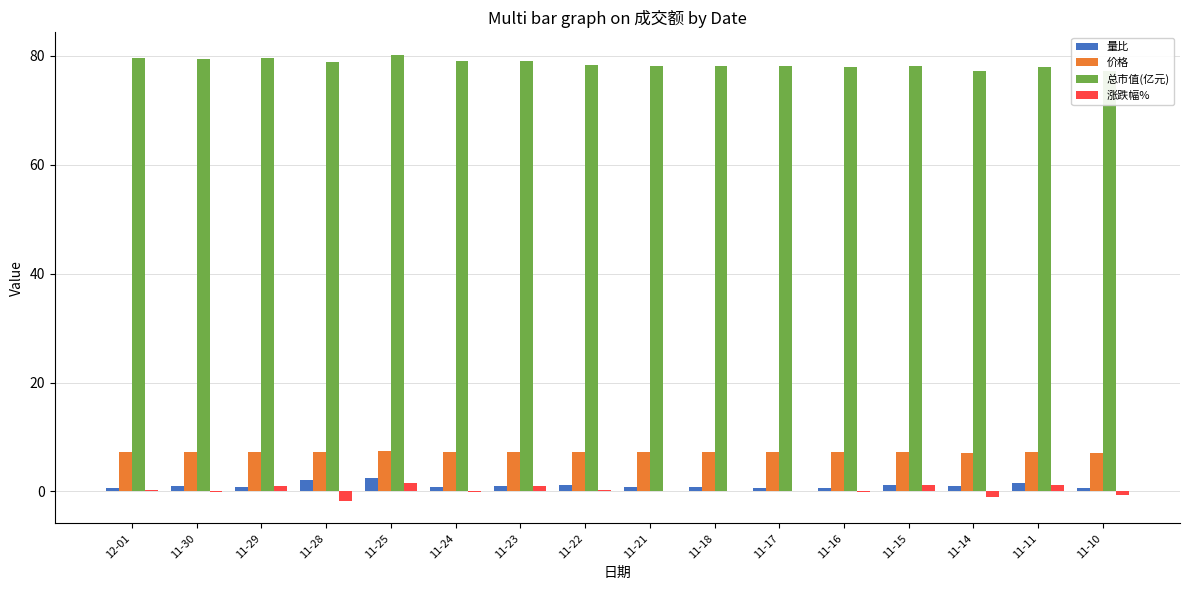

Which series changed the most between 11-21 and 11-14?

涨跌幅%